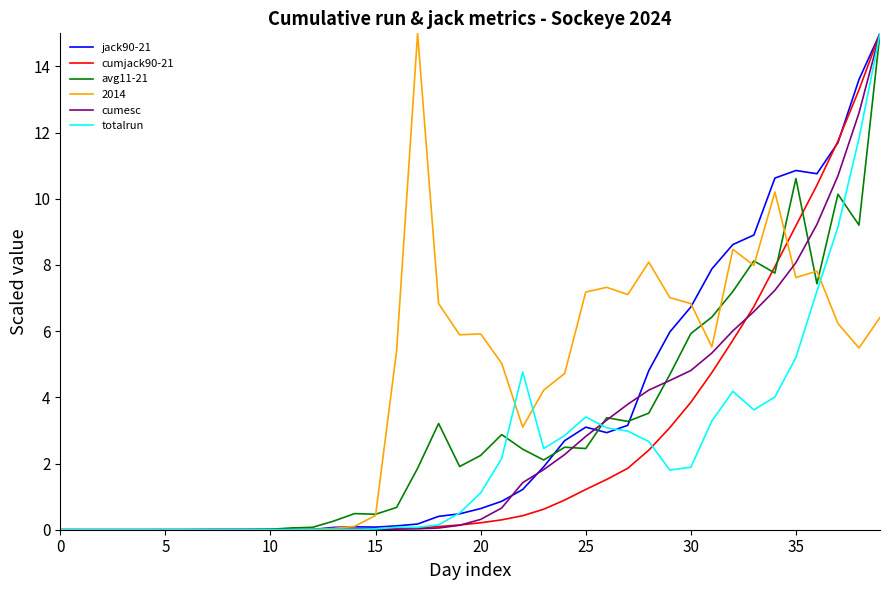

At how many categories does at least one series exceed 11?

4